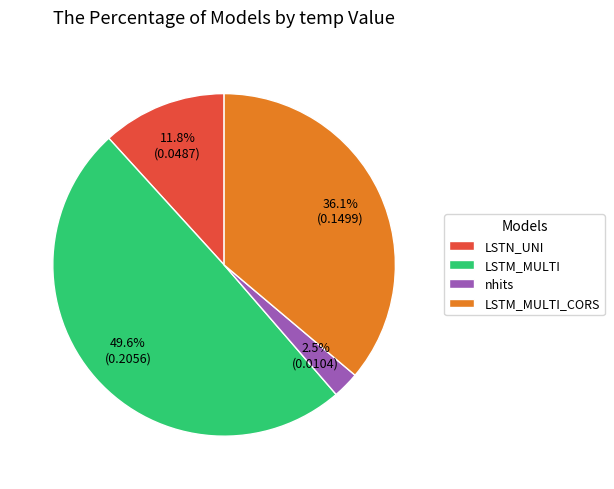

Count the number of slices in the pie.

4